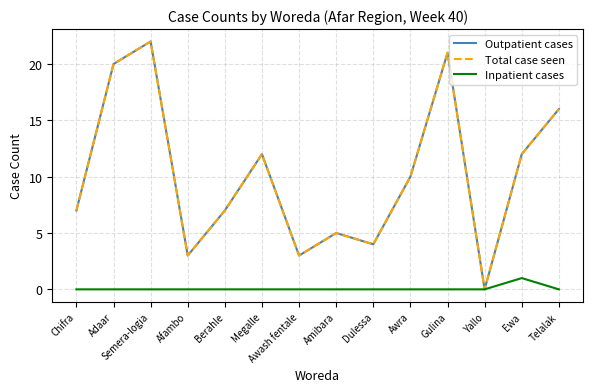

Which category has the lowest value across all series?

Yallo